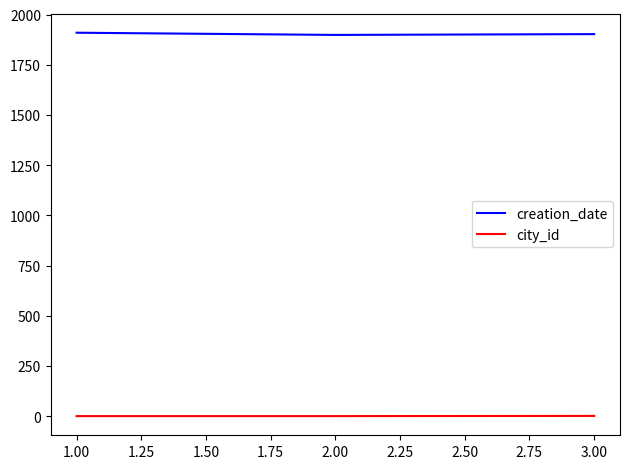

How many values in the creation_date series are below 1903?

1